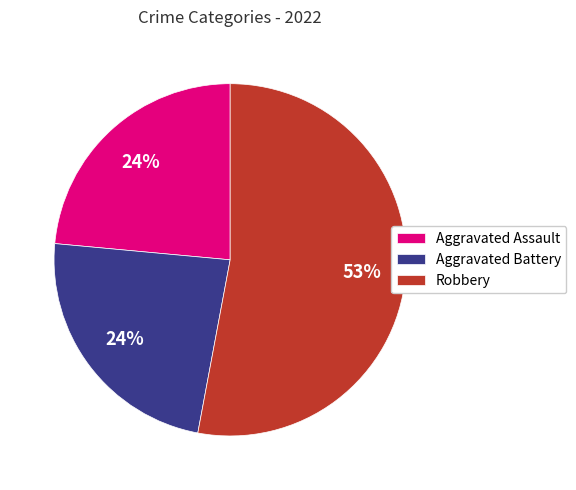

What is the largest slice in the pie chart?

Robbery